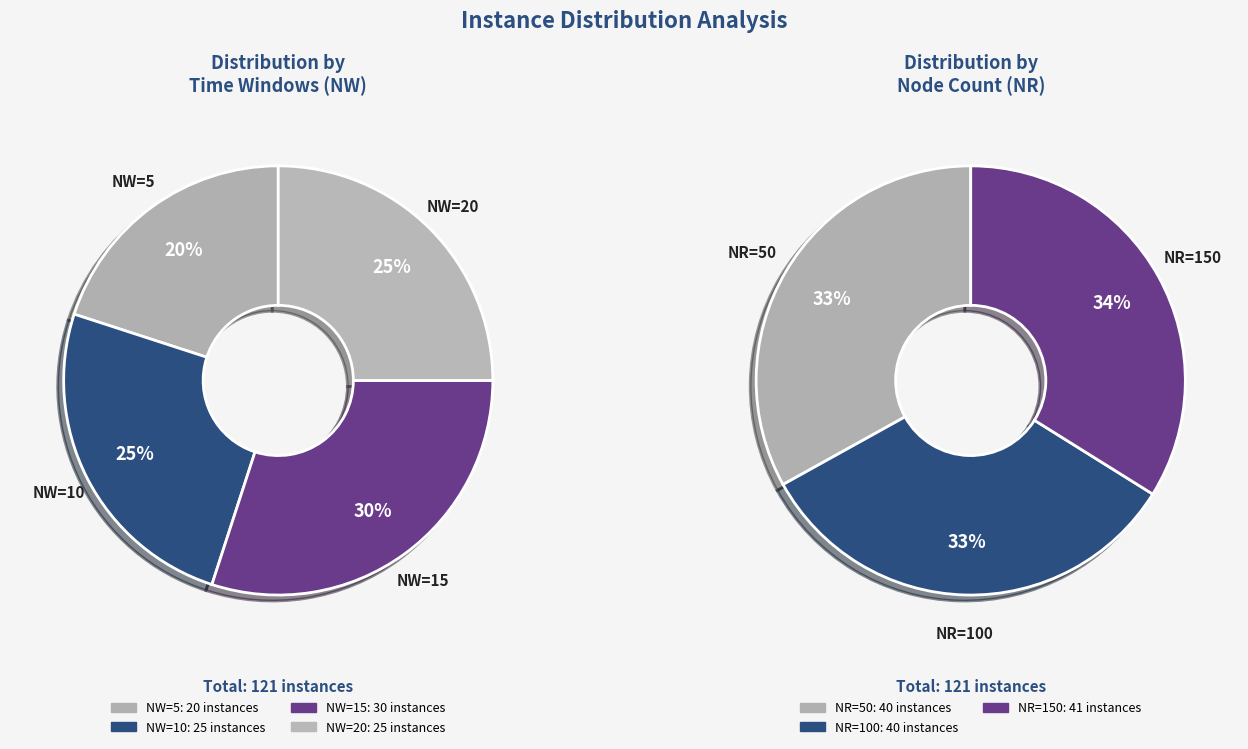

Which slice is the largest?

NW=15